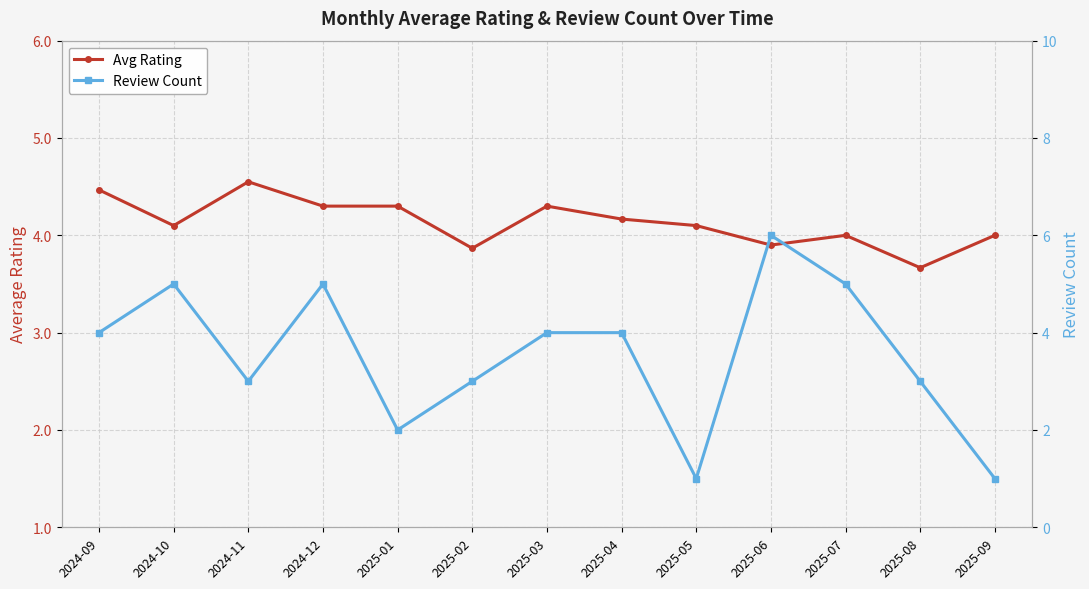

True or false: Avg Rating has a value of 4.5 at 2024-09.

True